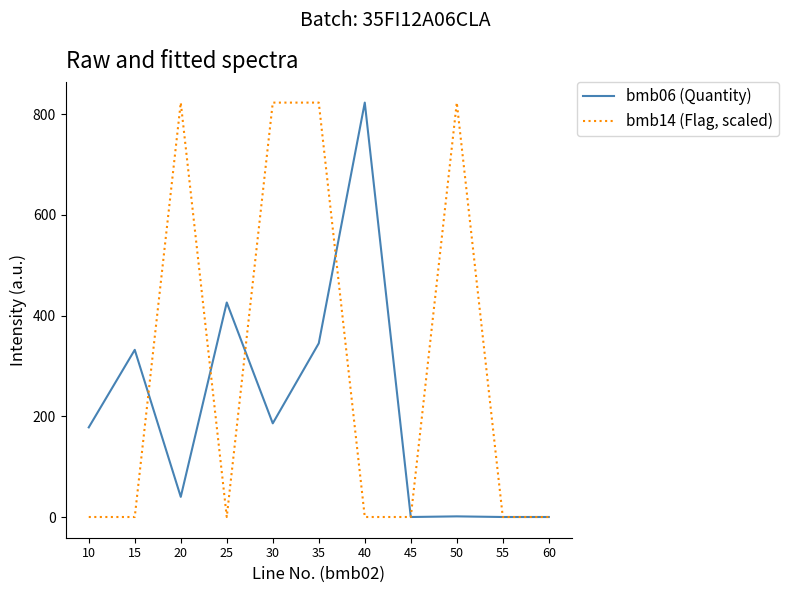

Which series has the largest total across all categories?

bmb14 (Flag, scaled)